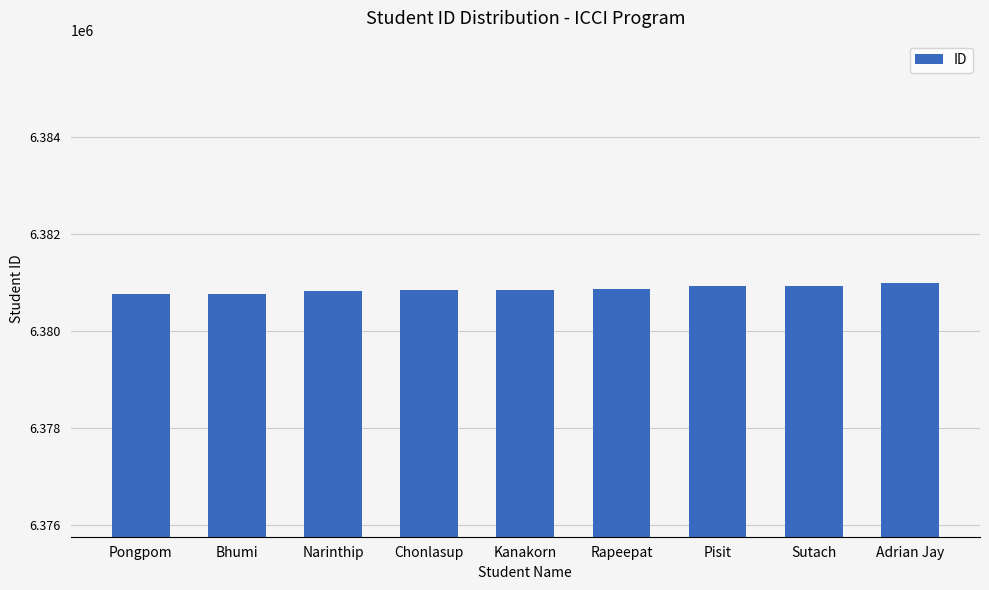

The value at Narinthip is 6380829. True or false?

True